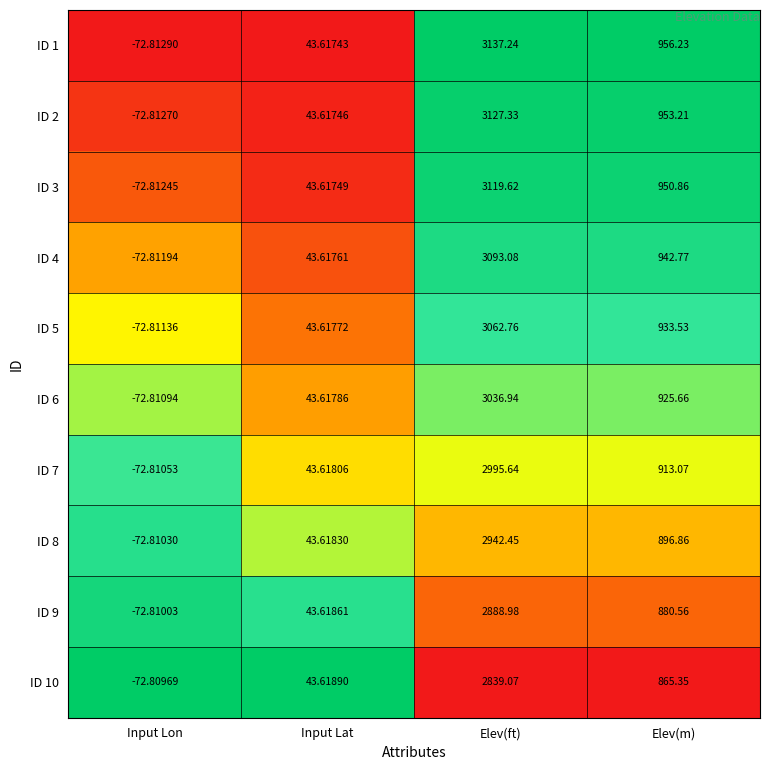

At which label does ID 9 reach its peak?

Elev(ft)